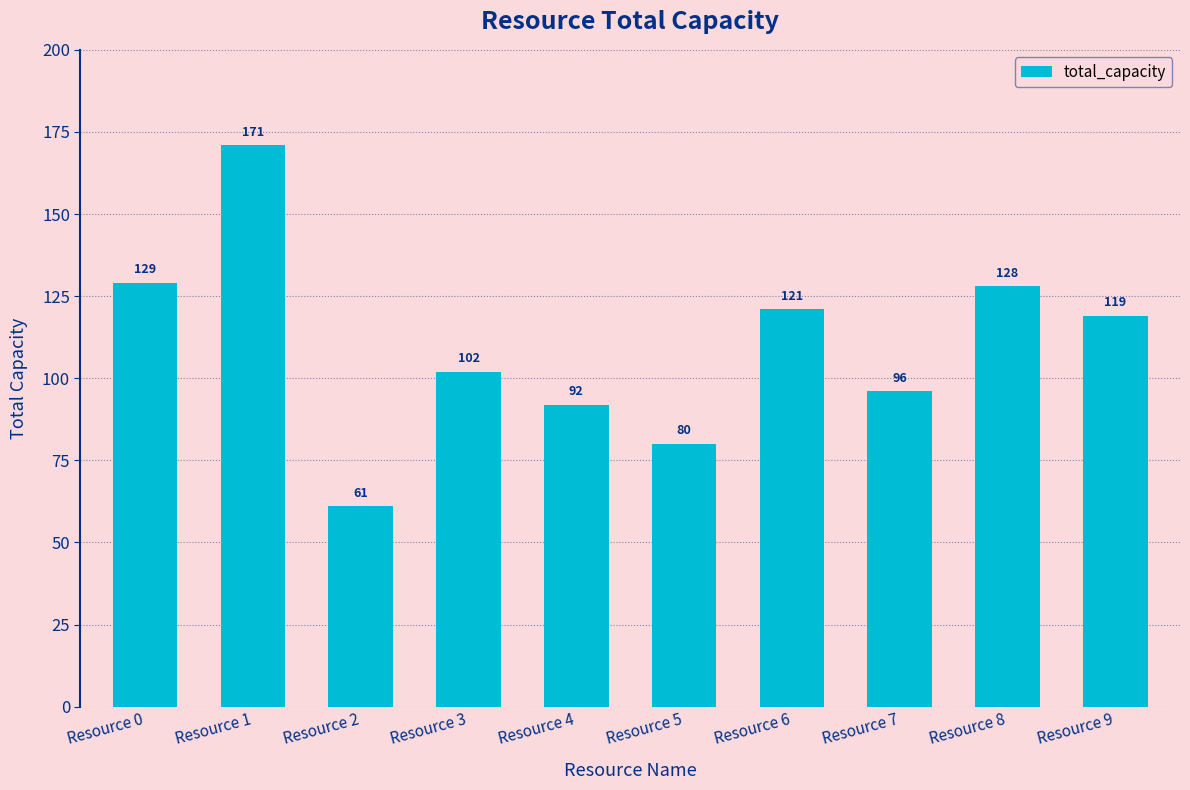

What is the change in value from Resource 0 to Resource 4?

-37